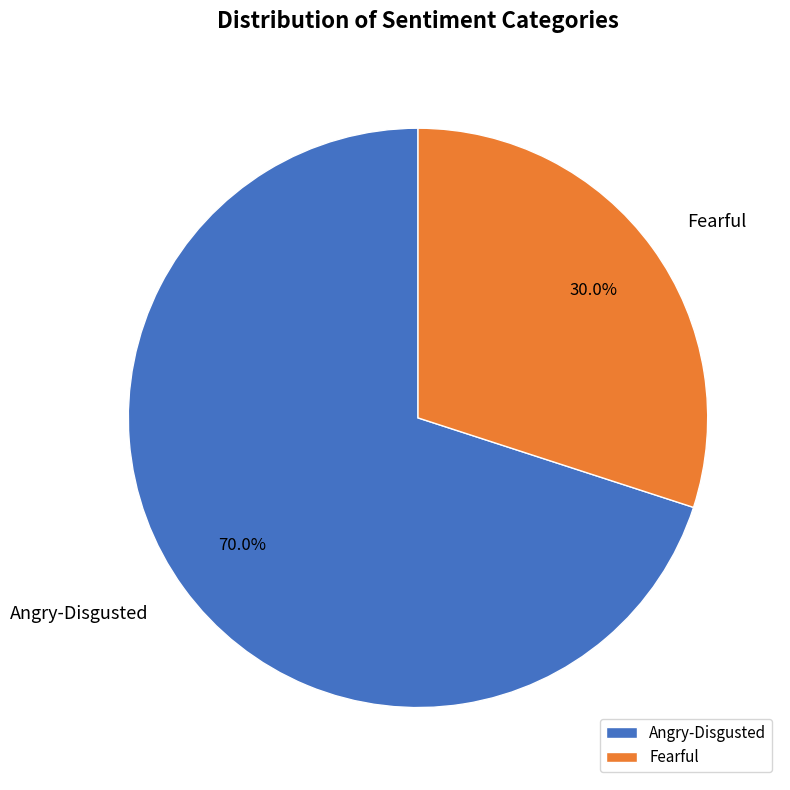

What is the smallest slice in the pie chart?

Fearful